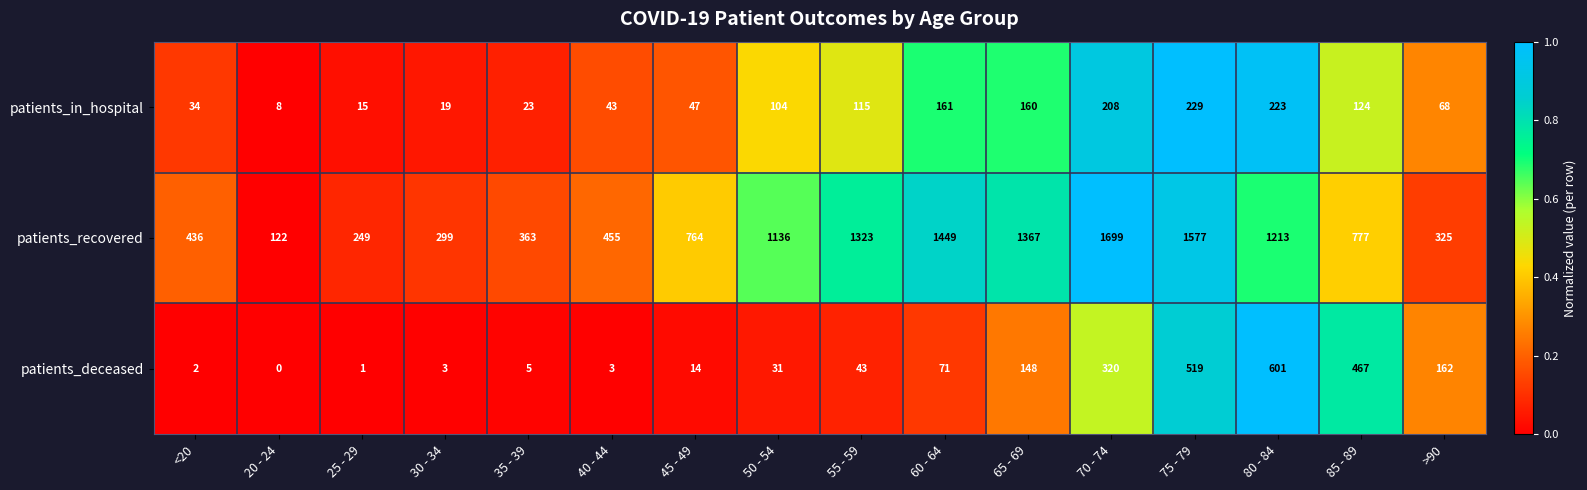

At which label is patients_in_hospital closest to 118?

55 - 59